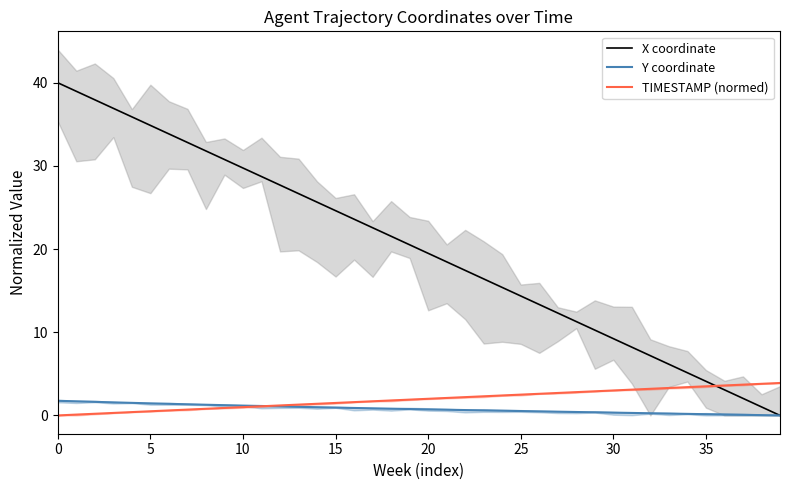

Between 24 and 37, which is larger?

24